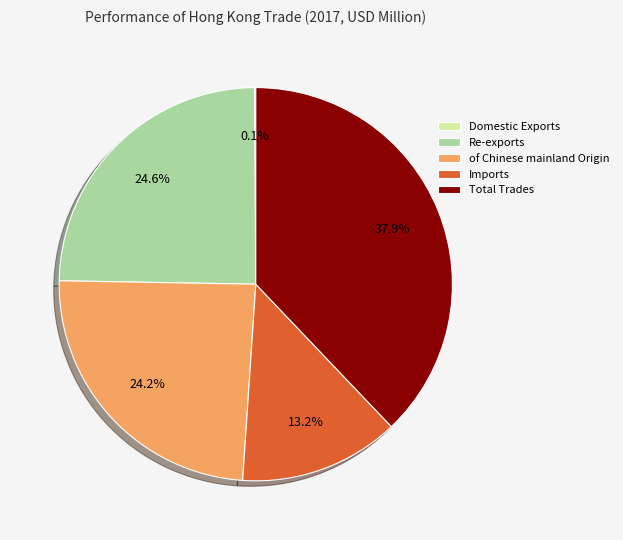

The Re-exports slice represents 25% of the pie. True or false?

True